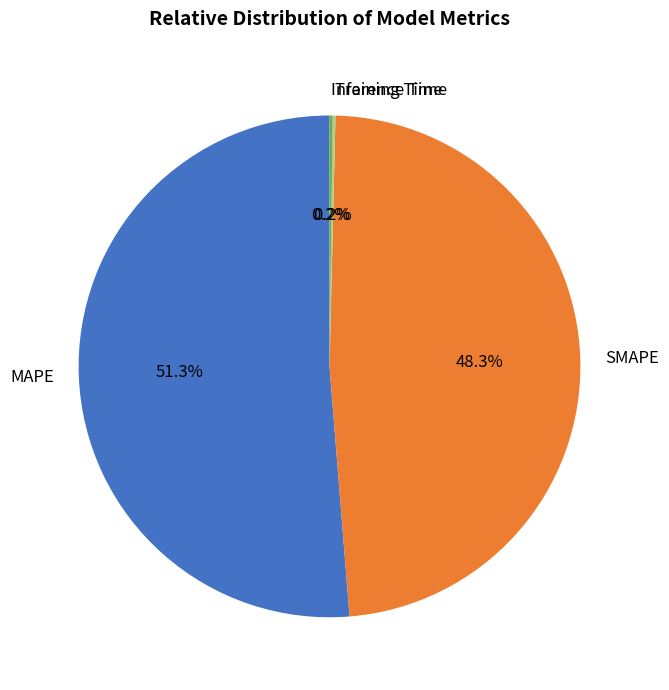

Which slice is the largest?

MAPE